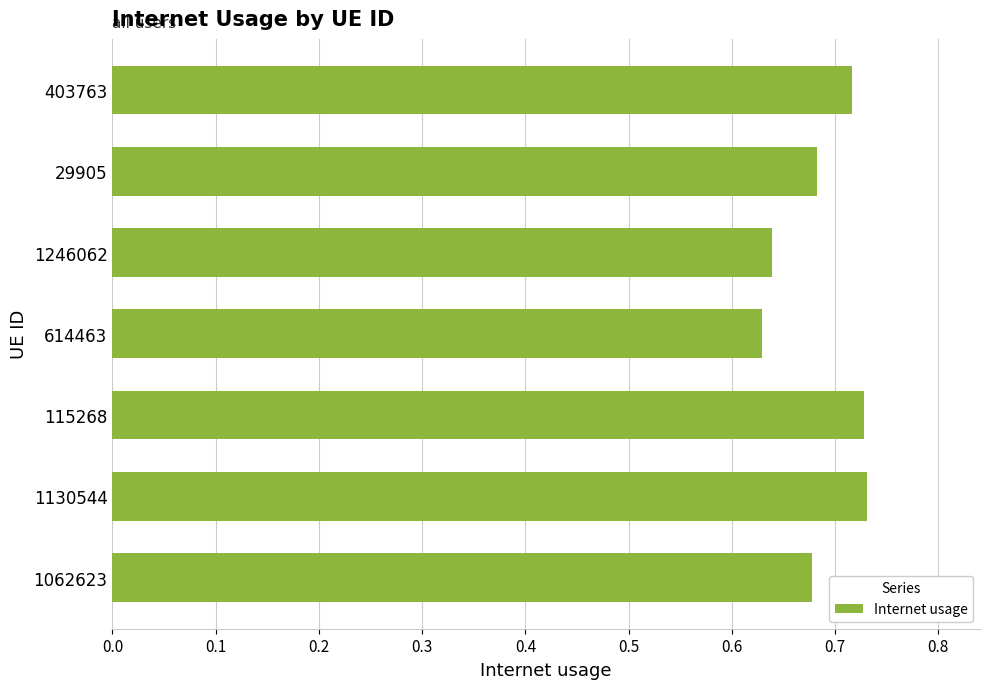

Is it true that the value at 115268 is 0.3?

False